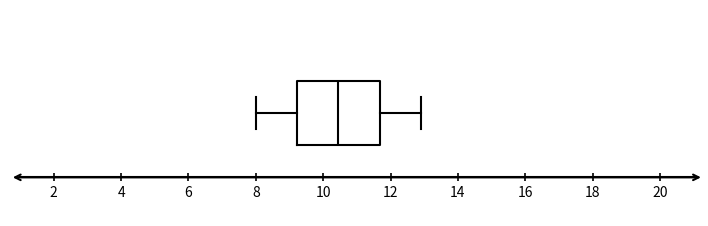

Transcribe this box plot: give where the median line is, the range the box spans, and where the two whiskers end, as read against the x-axis. The values are not printed on the chart, so give them approximately, as read against the axis.

median 10.4, box 9.2 to 11.6, whiskers 8.0 to 13.0